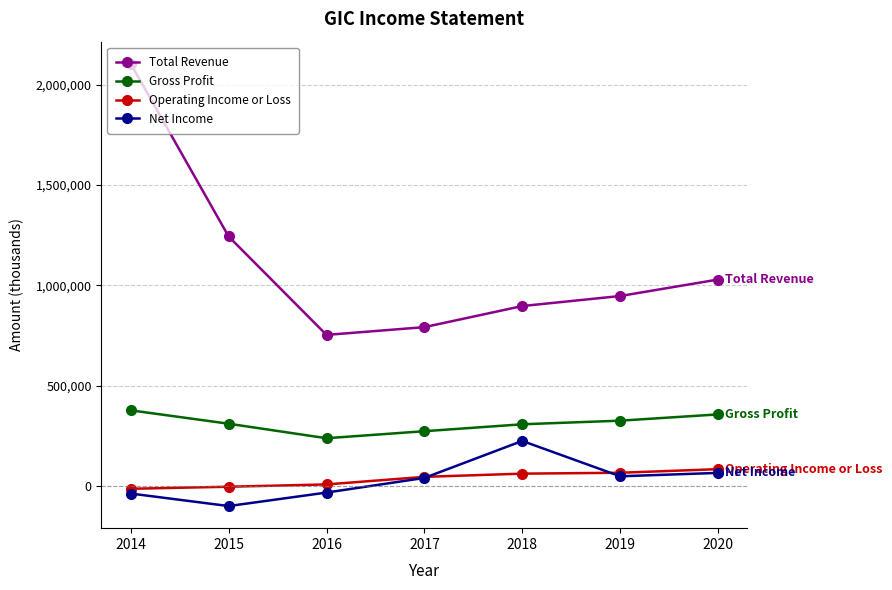

What is the maximum value shown in the chart?

2104200